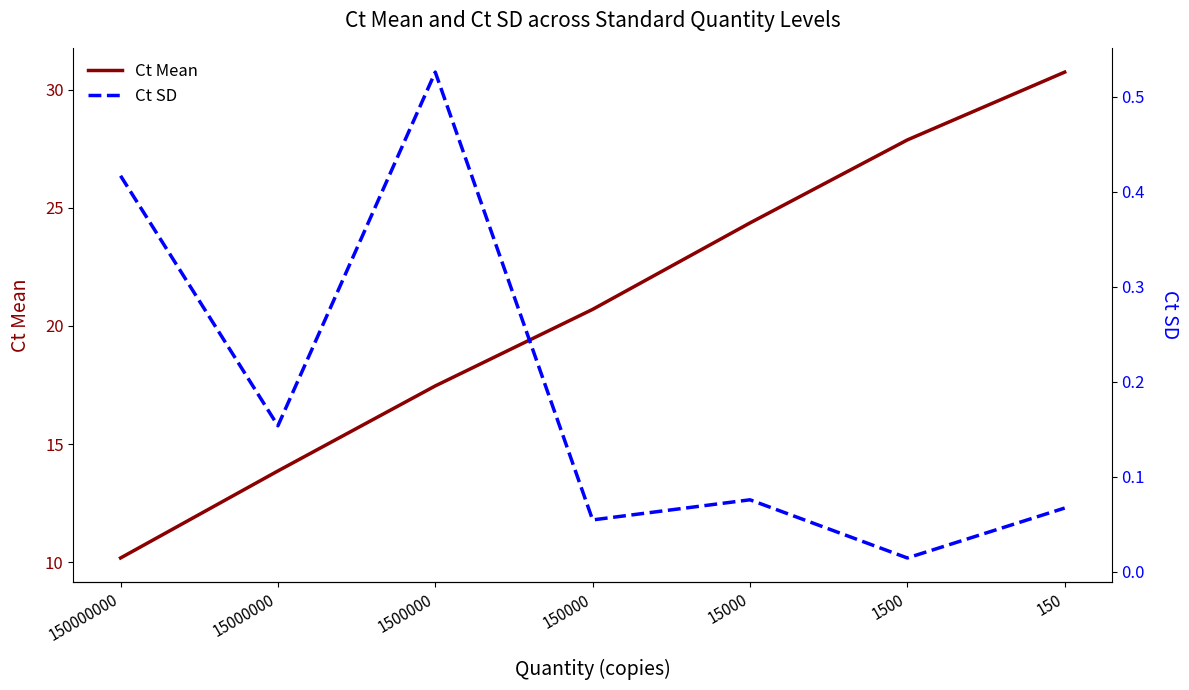

Where is Ct Mean nearest to the value 20?

150000